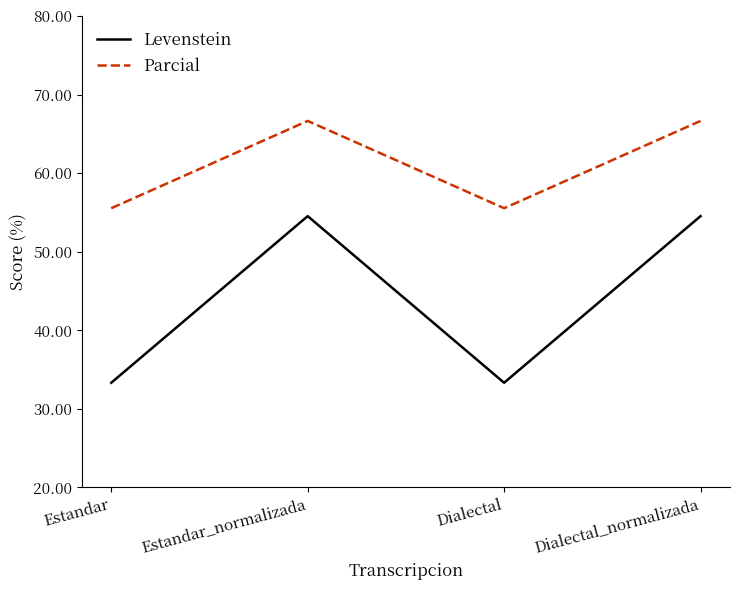

True or false: Levenstein and Parcial intersect in this chart.

False